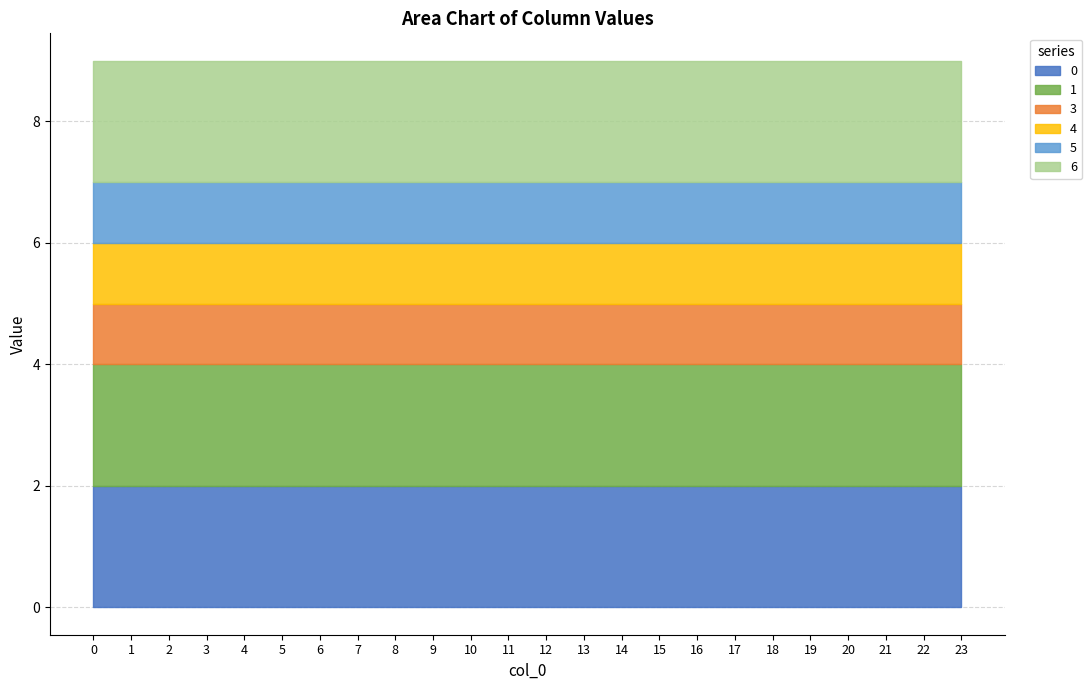

Is the value of 1 at 9 greater than the value of 0 at 0?

No